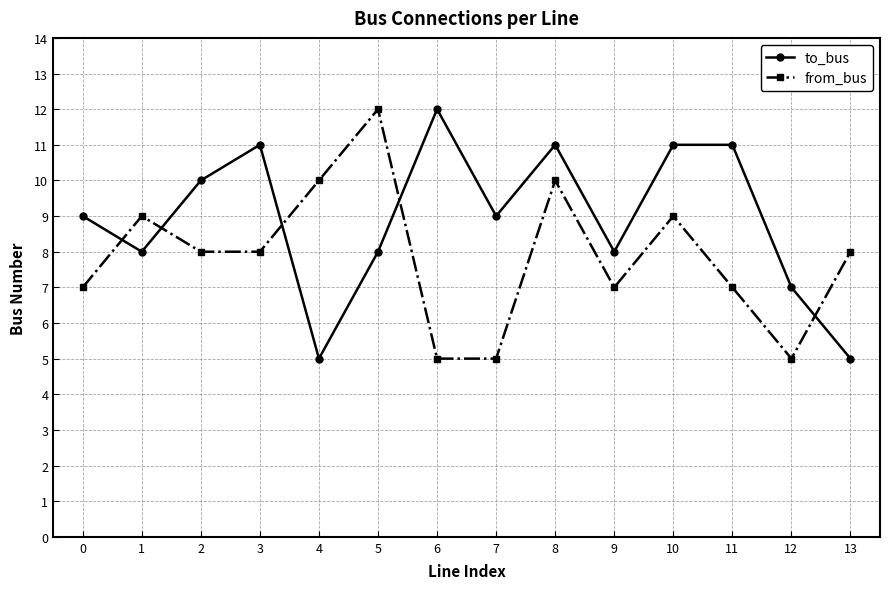

What is the average value of the to_bus series?

9